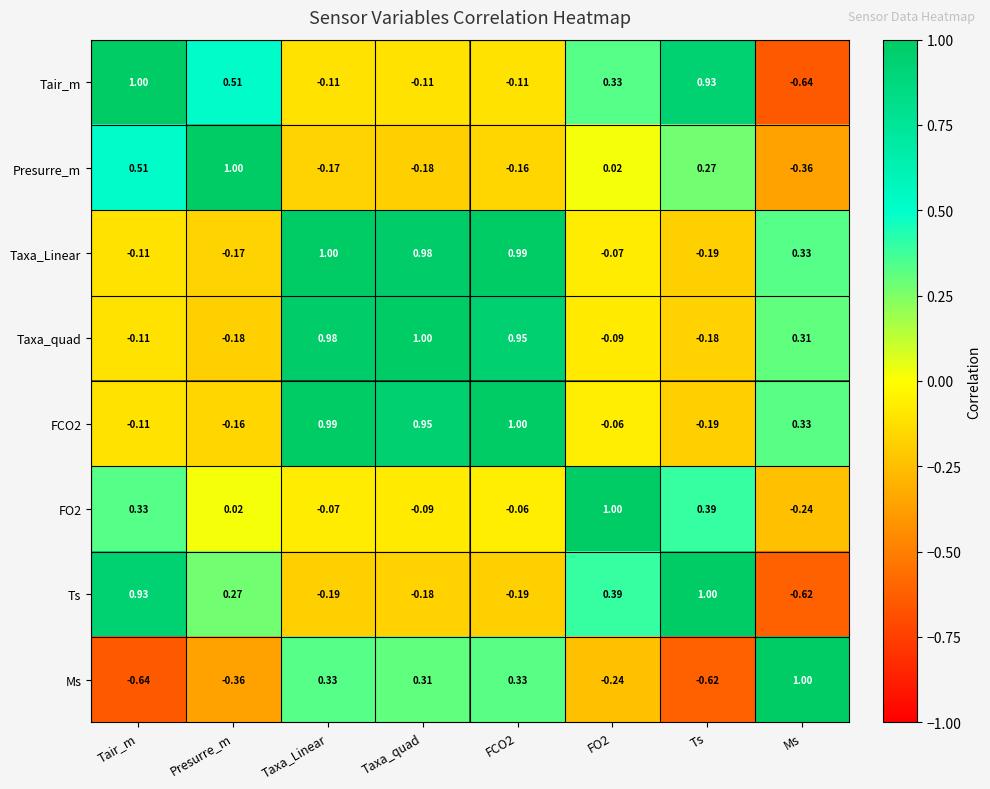

Between Taxa_Linear and FCO2, which series saw the biggest shift?

Taxa_quad